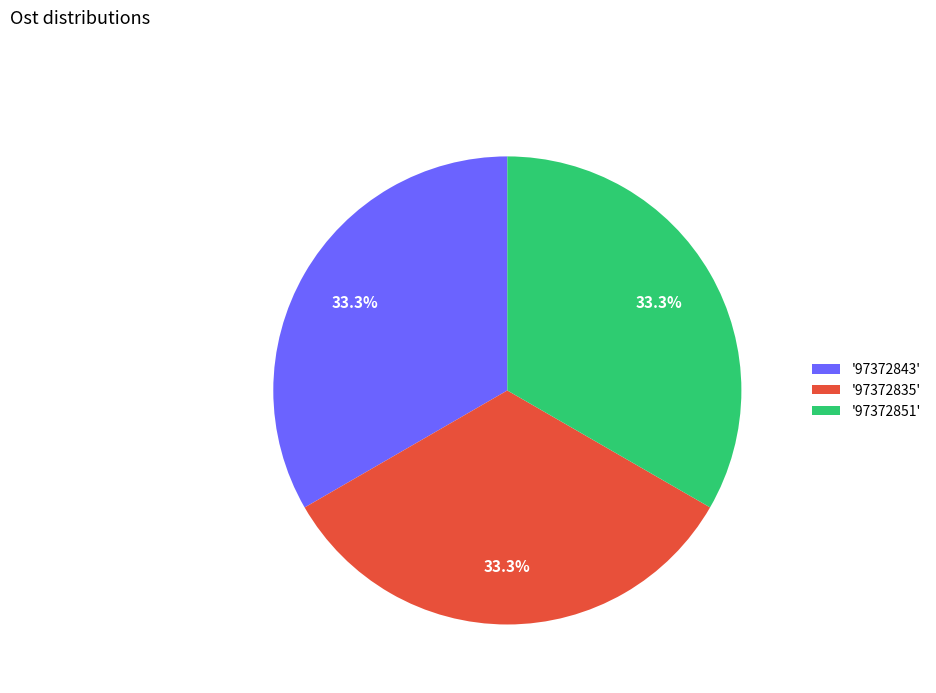

Is there a majority slice in this chart?

No